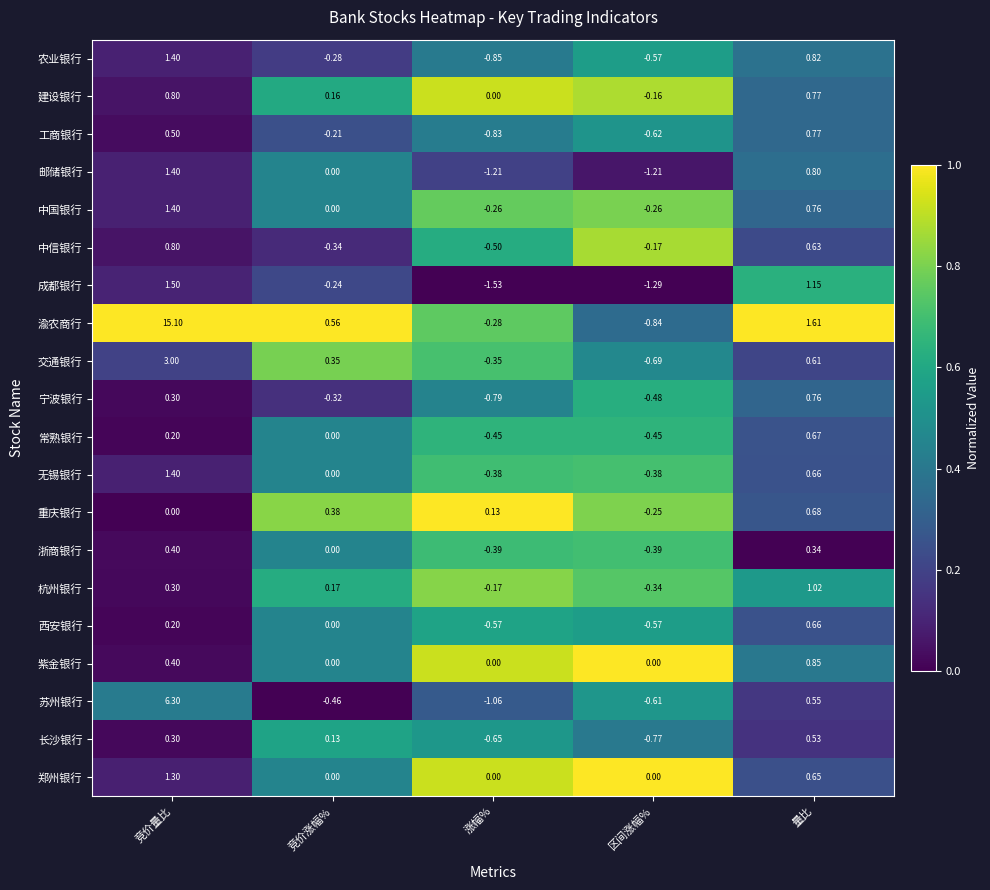

Which category has the lowest value across all series?

涨幅%